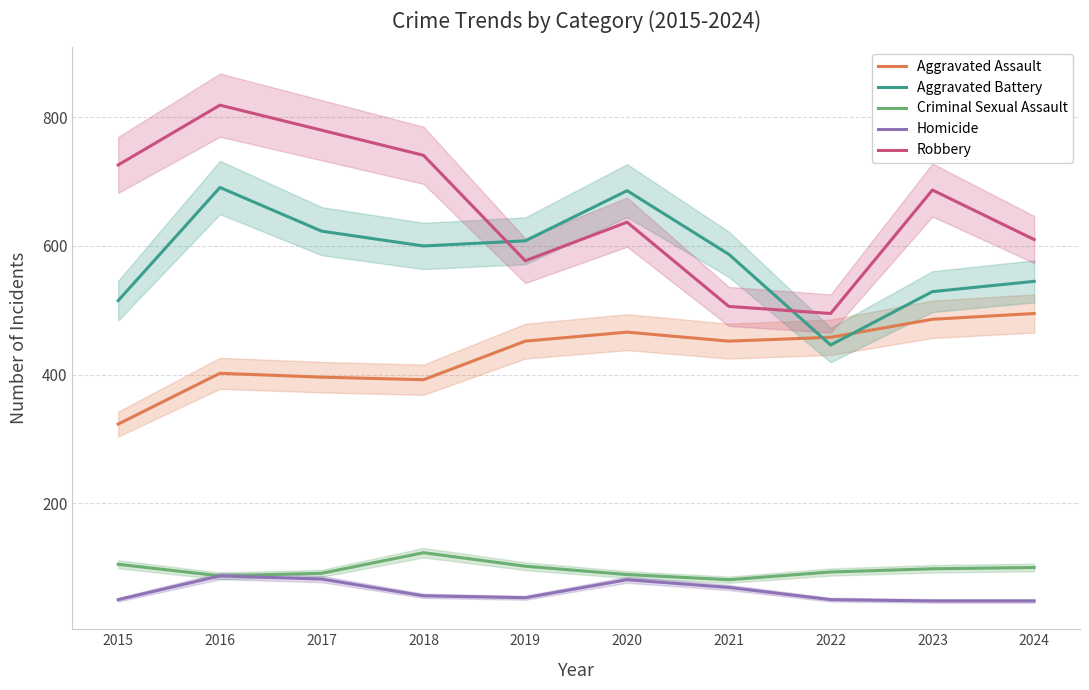

What is the difference between the maximum and minimum values in the Robbery series?

324